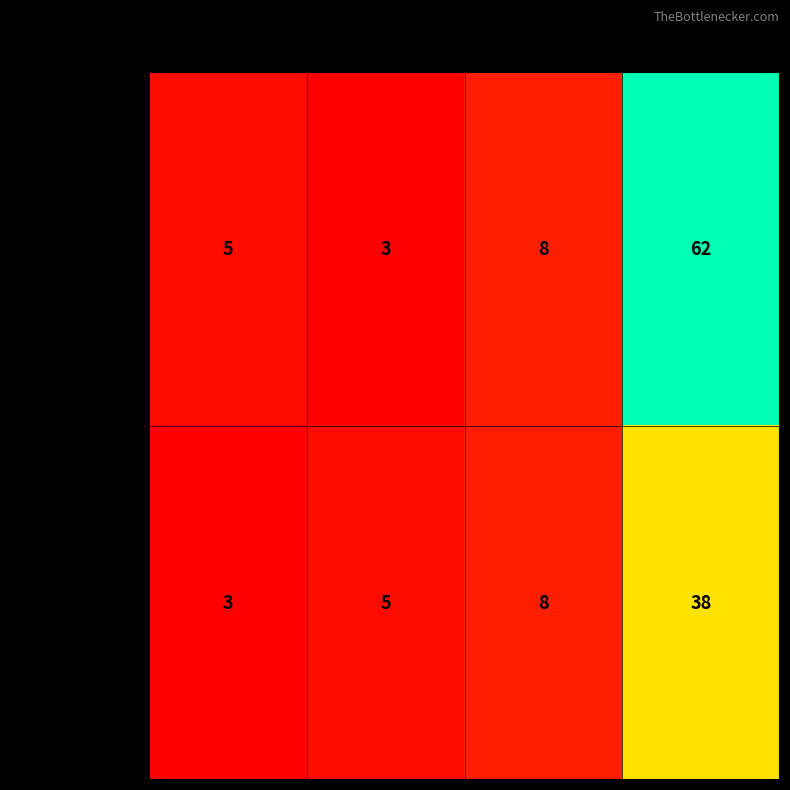

What is the sum of all team_Ataa5Tenger- values?

78